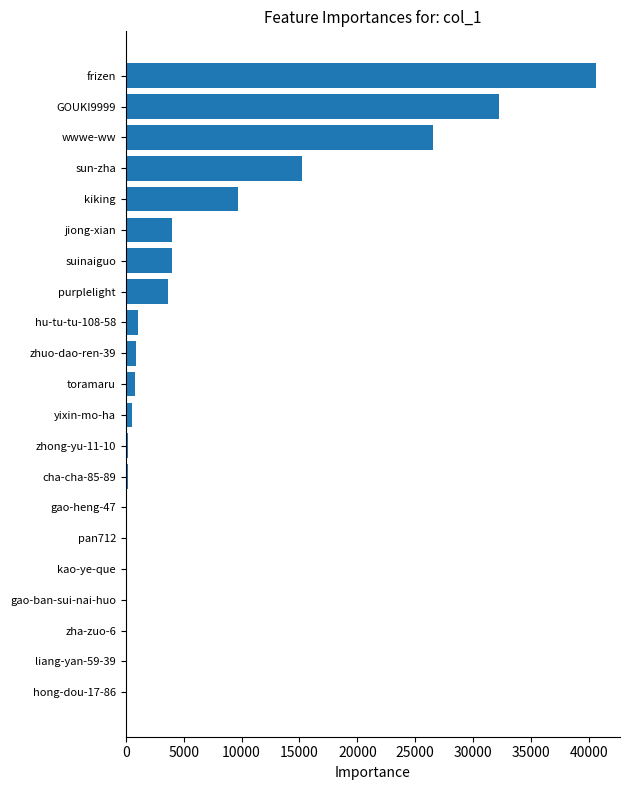

The value at wwwe-ww is 26529. True or false?

True